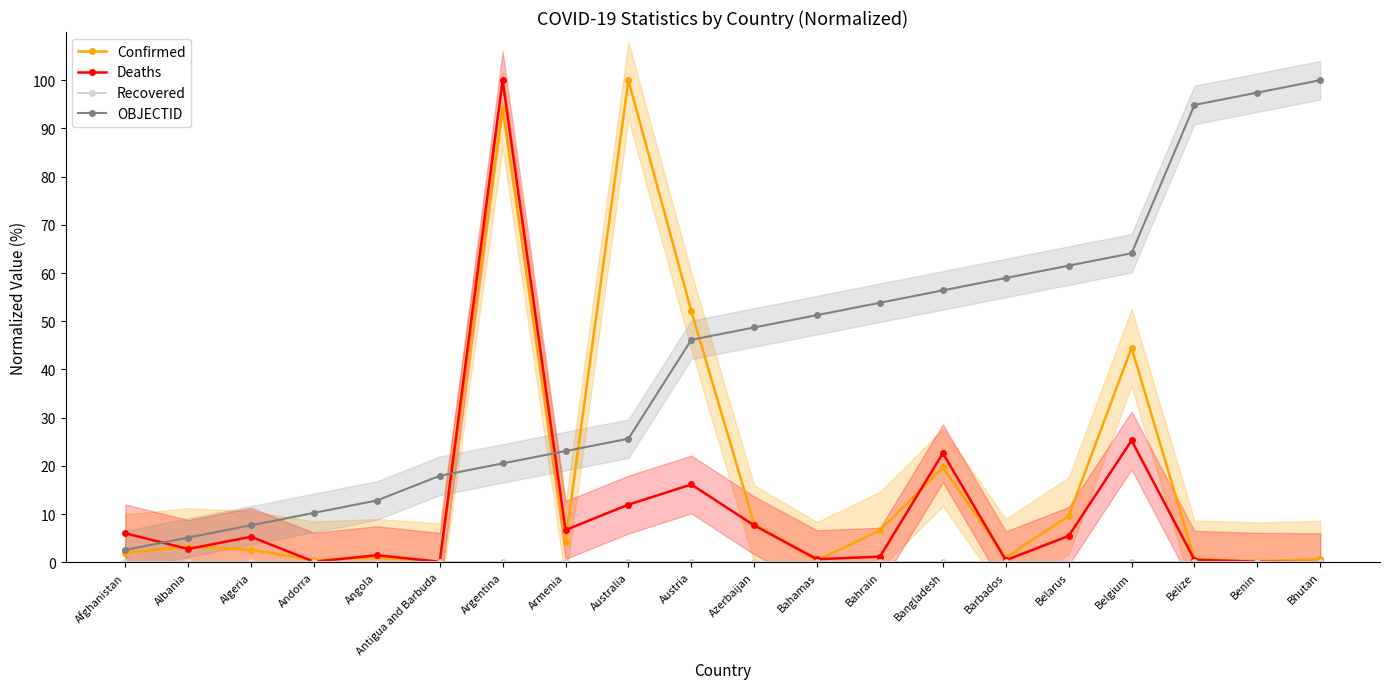

True or false: Confirmed and Recovered cross at least once.

False